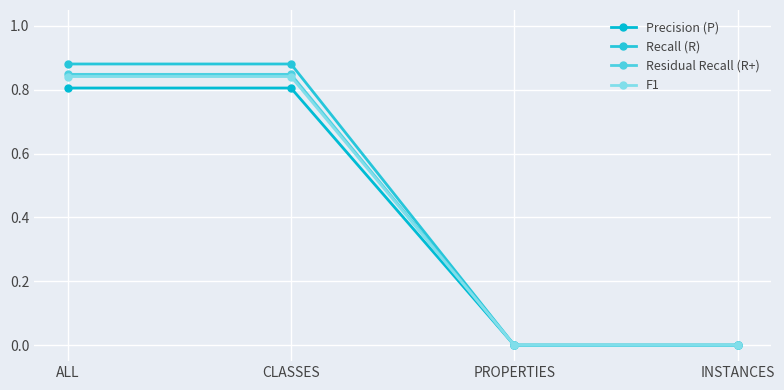

Rank the series by their maximum value, from highest to lowest.

Recall (R), Residual Recall (R+), F1, Precision (P)